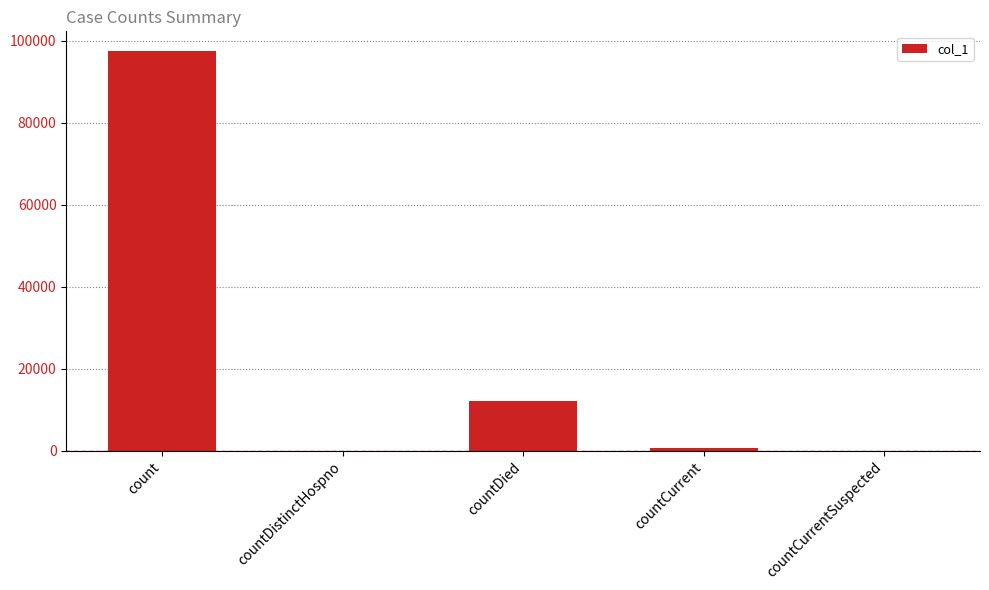

Are the bars horizontal?

No